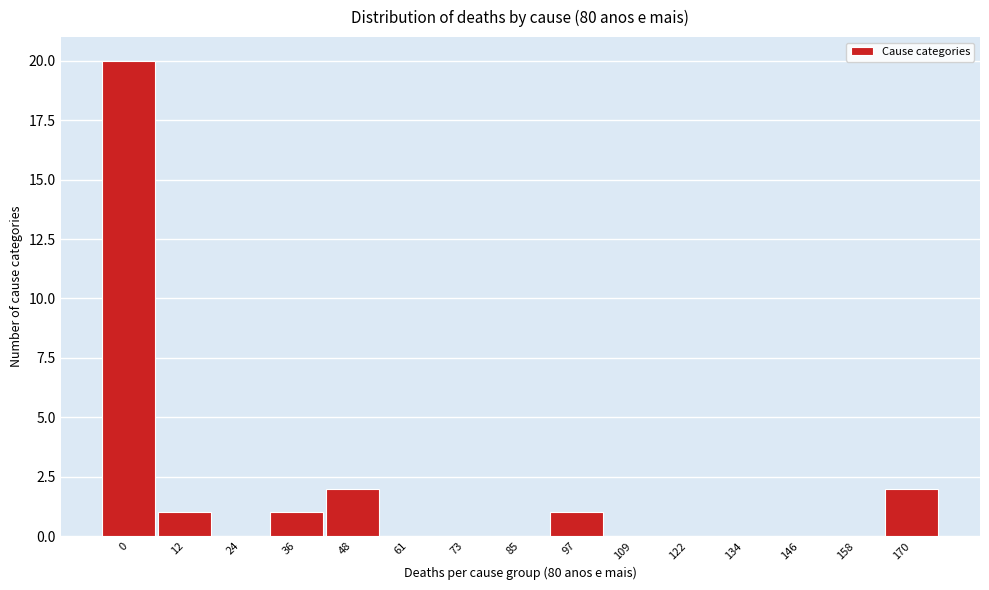

Reading left to right, extract all data points from this chart.

0=20	12=1	24=0	36=1	48=2	61=0	73=0	85=0	97=1	109=0	122=0	134=0	146=0	158=0	170=2